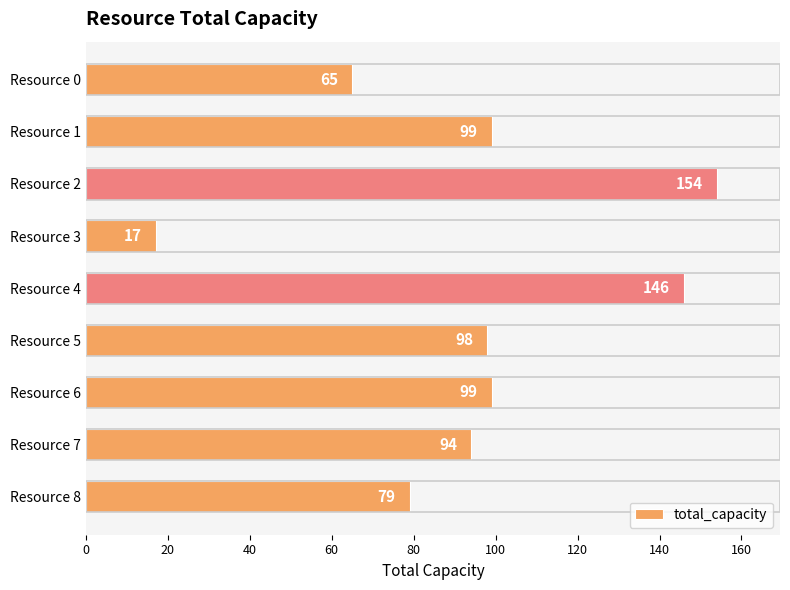

Does the chart contain stacked bars?

No